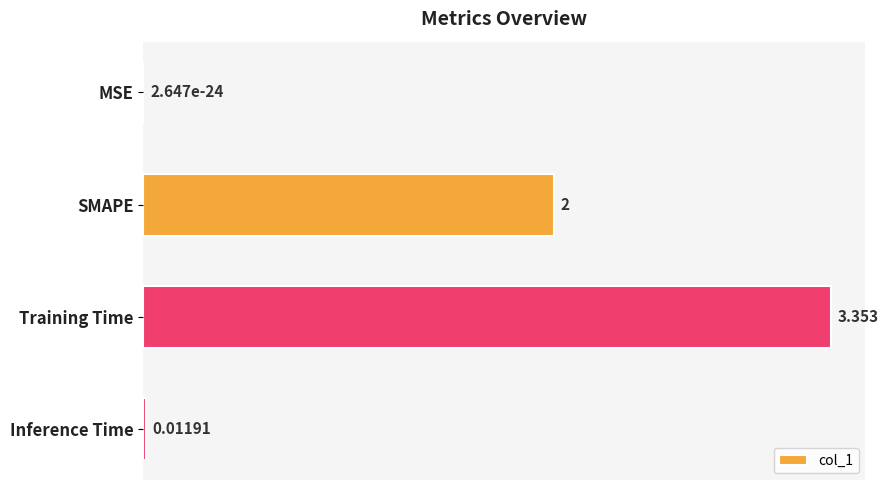

Between MSE and SMAPE, which is larger?

SMAPE